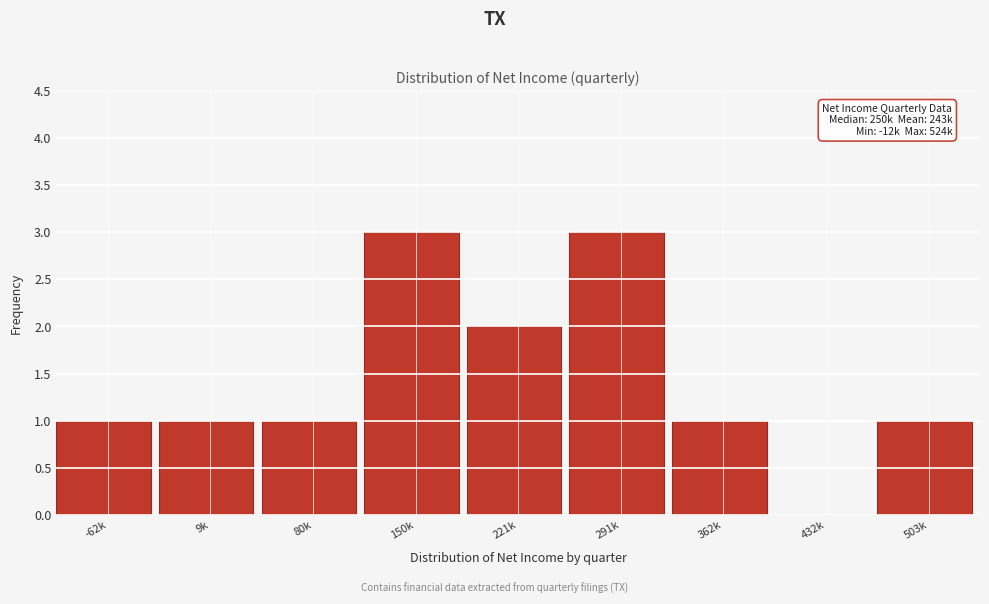

Reading right to left, what are all the values shown in this chart?

503k=1	432k=0	362k=1	291k=3	221k=2	150k=3	80k=1	9k=1	-62k=1